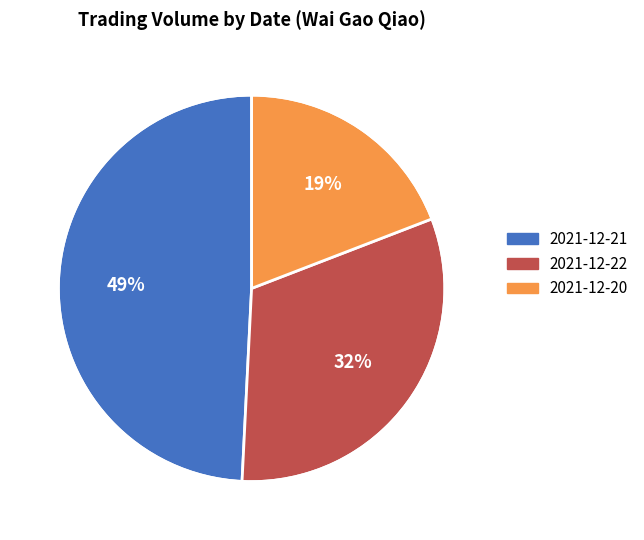

To the nearest percent, what is the difference between the largest and smallest slice percentages?

30%